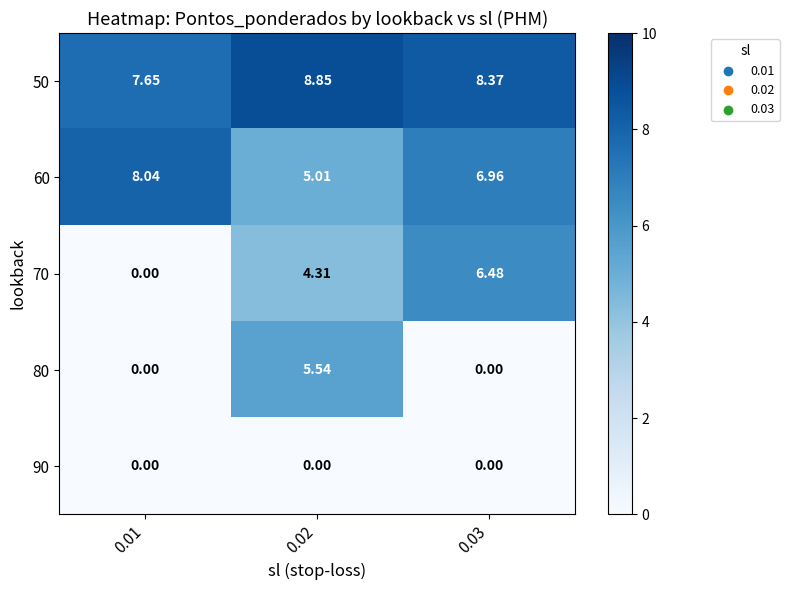

List the series in order of their peak value, highest first.

50, 60, 70, 80, 90